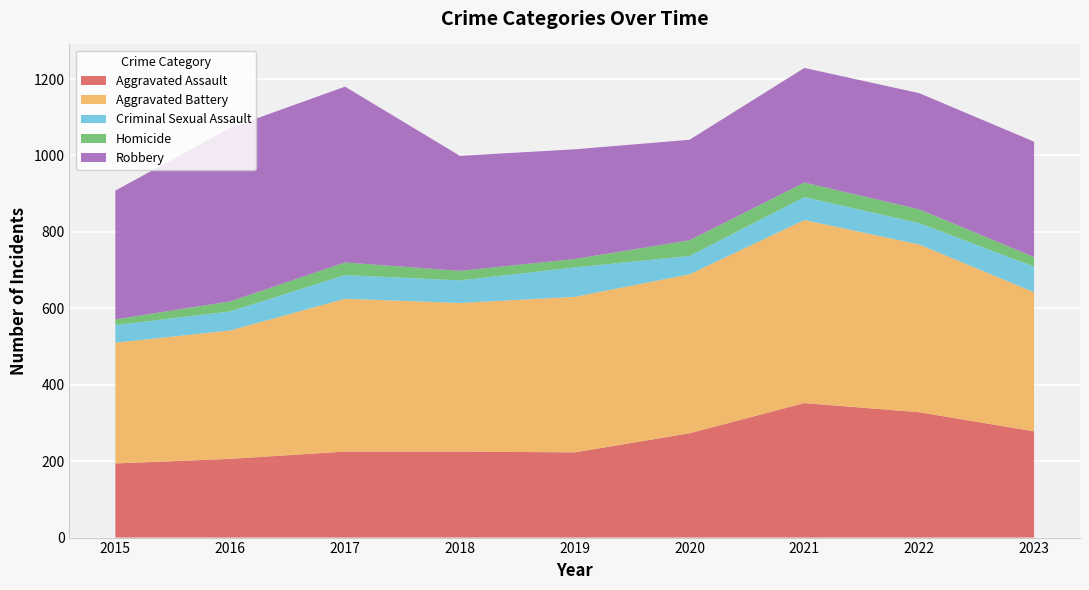

Reading left to right, list all the values displayed in this chart.

Aggravated Assault: 194	206	225	225	223	273	352	328	278
Aggravated Battery: 316	336	400	389	407	416	479	439	364
Criminal Sexual Assault: 46	50	62	59	77	48	60	56	67
Homicide: 15	26	33	25	22	41	38	36	25
Robbery: 337	454	460	301	287	263	300	304	302